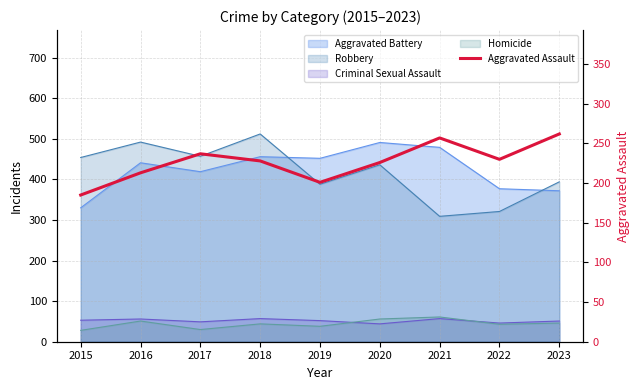

At which label does the data first exceed 228?

2017